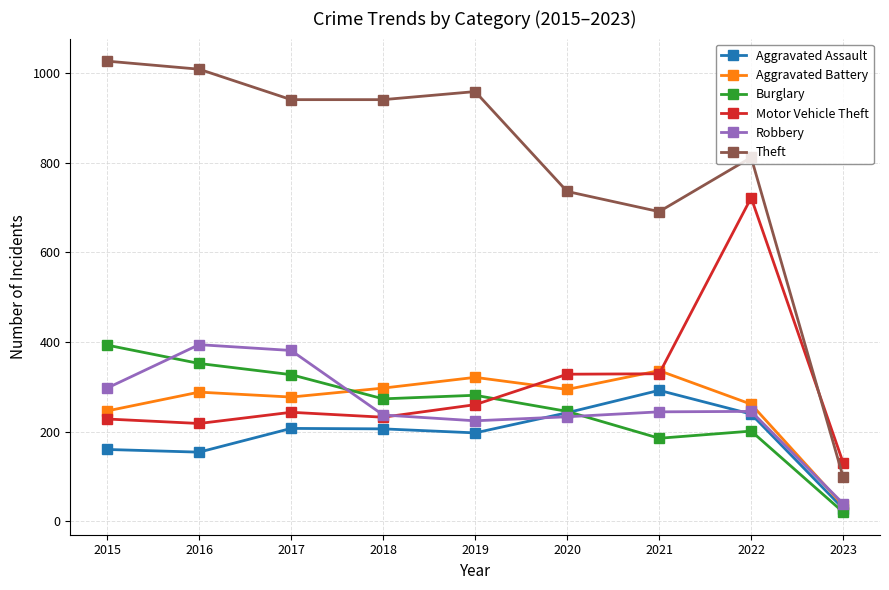

What is the value of the Aggravated Battery point at the 4th from the left?

297